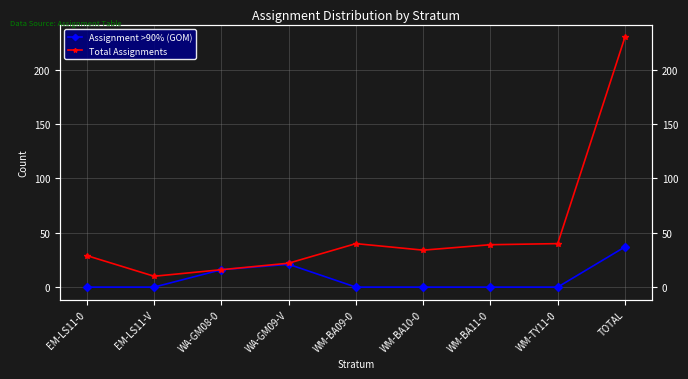

How many data points does each series have?

9